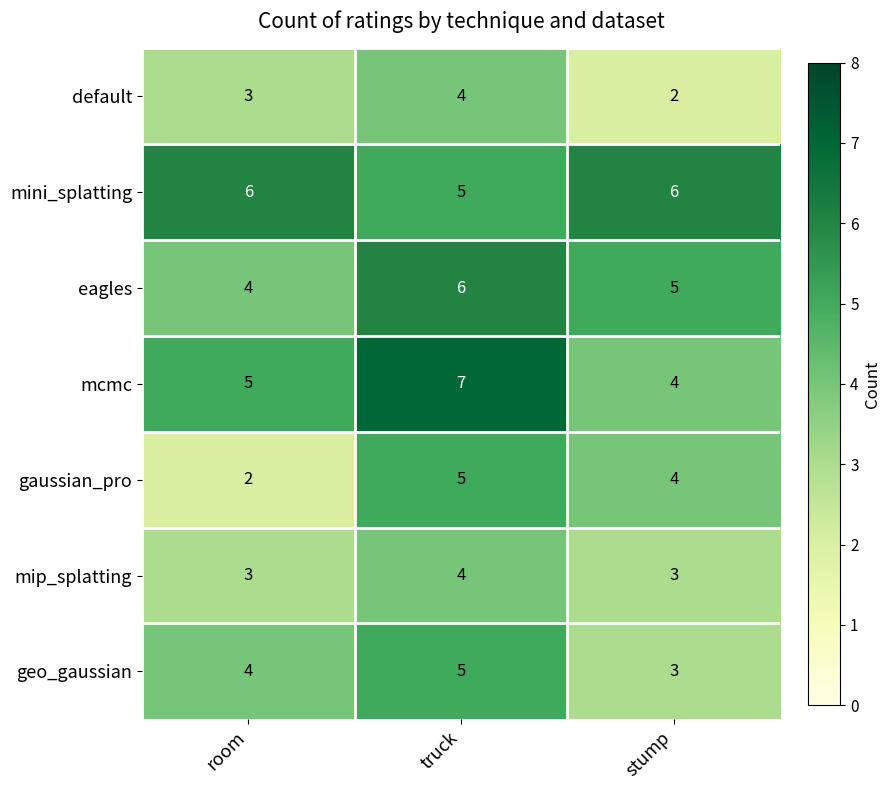

Read the geo_gaussian value at stump.

3